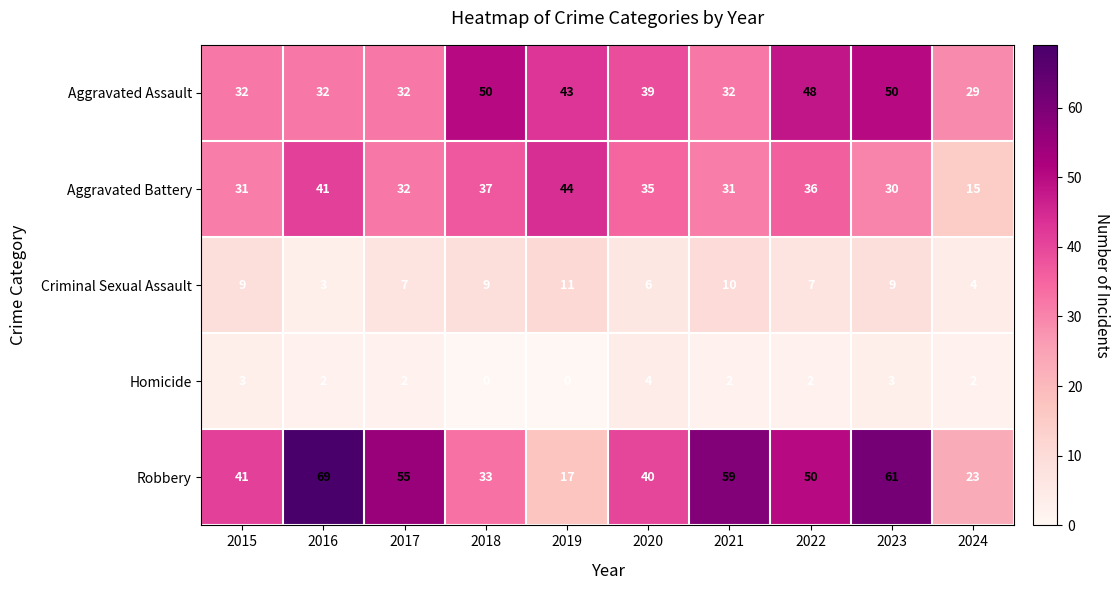

Count the number of categories in the chart.

10